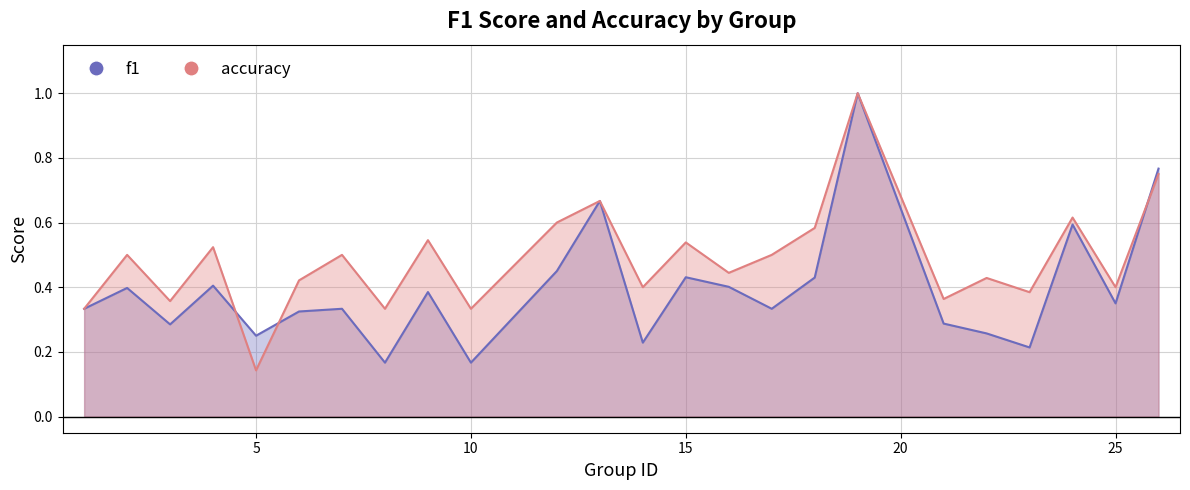

Reading left to right, what are all the values shown in this chart?

f1: 1=0.3	2=0.4	3=0.3	4=0.4	5=0.2	6=0.3	7=0.3	8=0.2	9=0.4	10=0.2	12=0.5	13=0.7	14=0.2	15=0.4	16=0.4	17=0.3	18=0.4	19=1.0	21=0.3	22=0.3	23=0.2	24=0.6	25=0.3	26=0.8
accuracy: 1=0.3	2=0.5	3=0.4	4=0.5	5=0.1	6=0.4	7=0.5	8=0.3	9=0.5	10=0.3	12=0.6	13=0.7	14=0.4	15=0.5	16=0.4	17=0.5	18=0.6	19=1.0	21=0.4	22=0.4	23=0.4	24=0.6	25=0.4	26=0.8